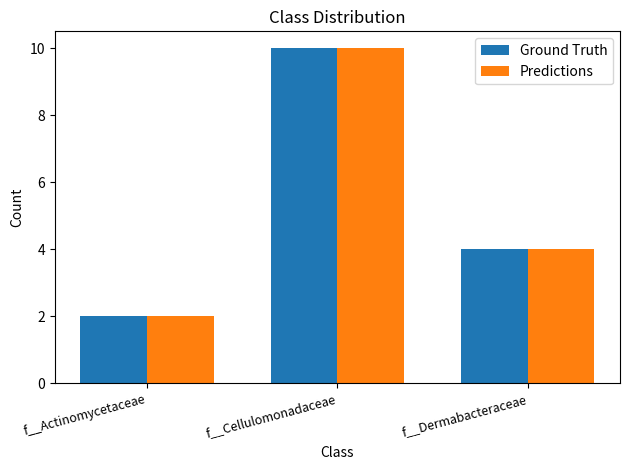

Are the bars grouped side by side (vs. stacked)?

Yes